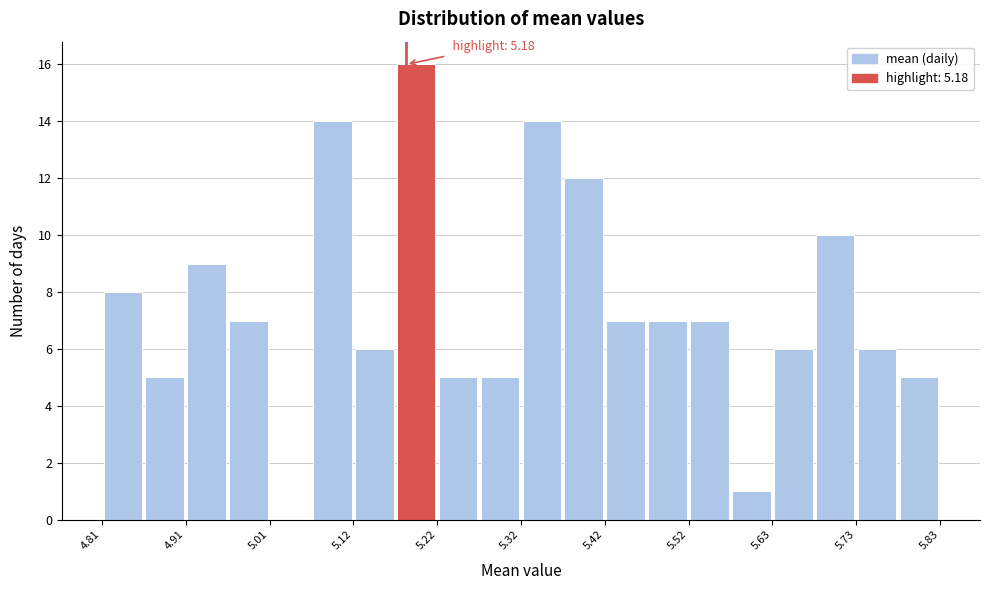

Around what value on the x-axis is the tallest bar? Give the approximate position of its centre, as read against the axis.

5.20